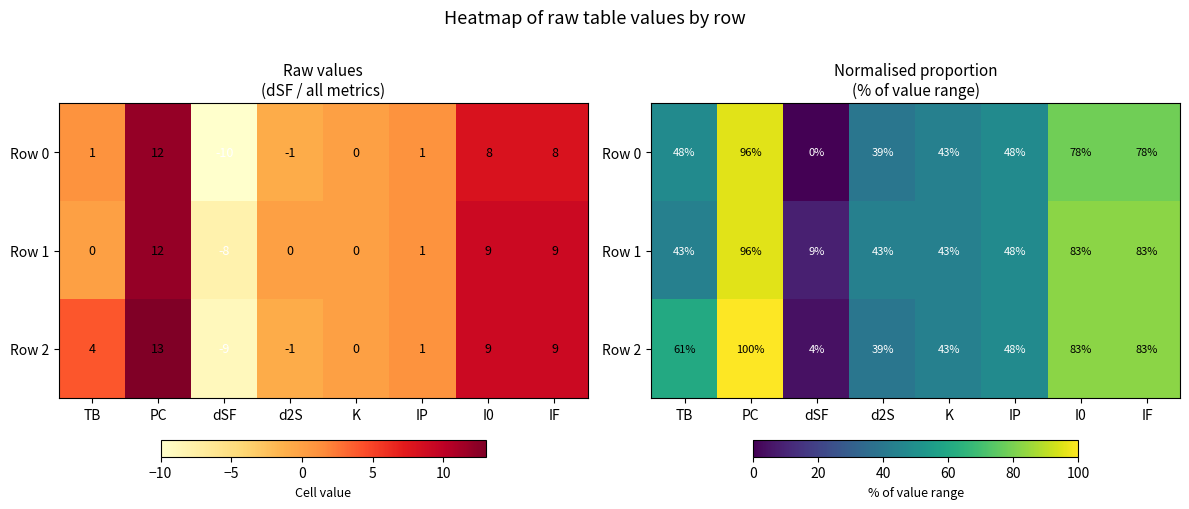

Which category has the highest value in the Row 1 series?

PC